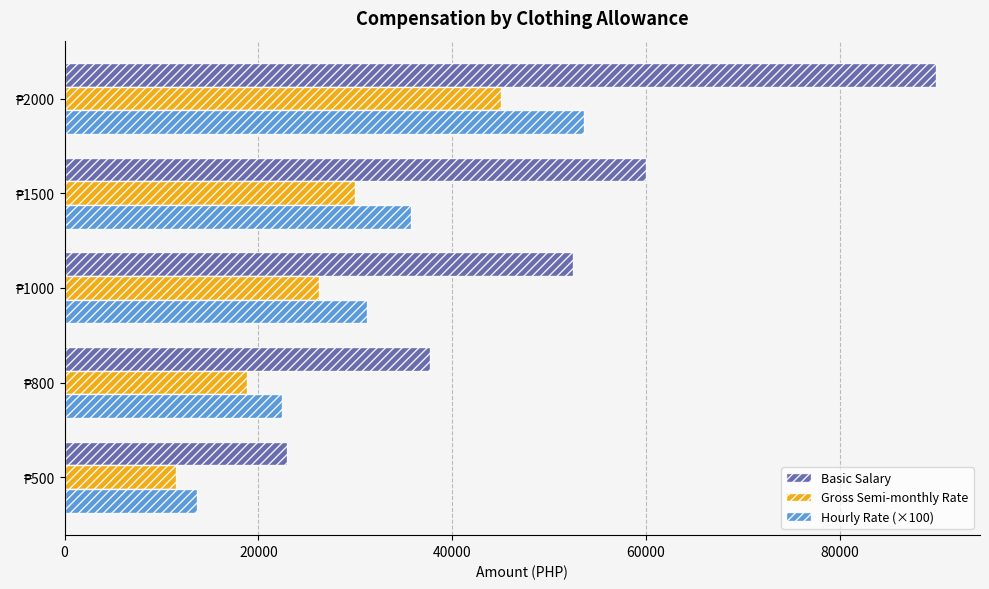

Rank the series by their maximum value, from lowest to highest.

Gross Semi-monthly Rate, Hourly Rate (×100), Basic Salary